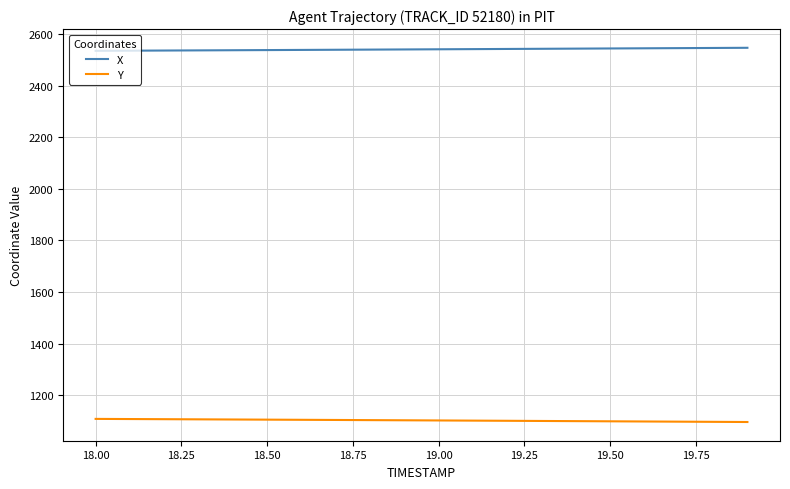

True or false: Y and X intersect in this chart.

False